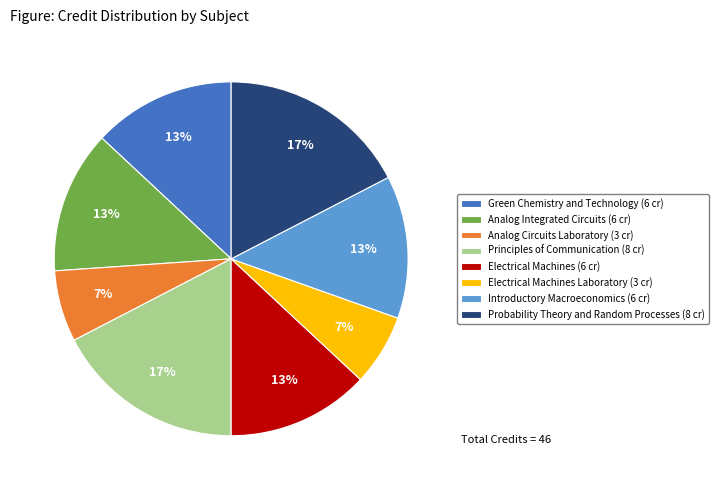

Does Analog Integrated Circuits (6 cr) account for over 50% of the chart?

No